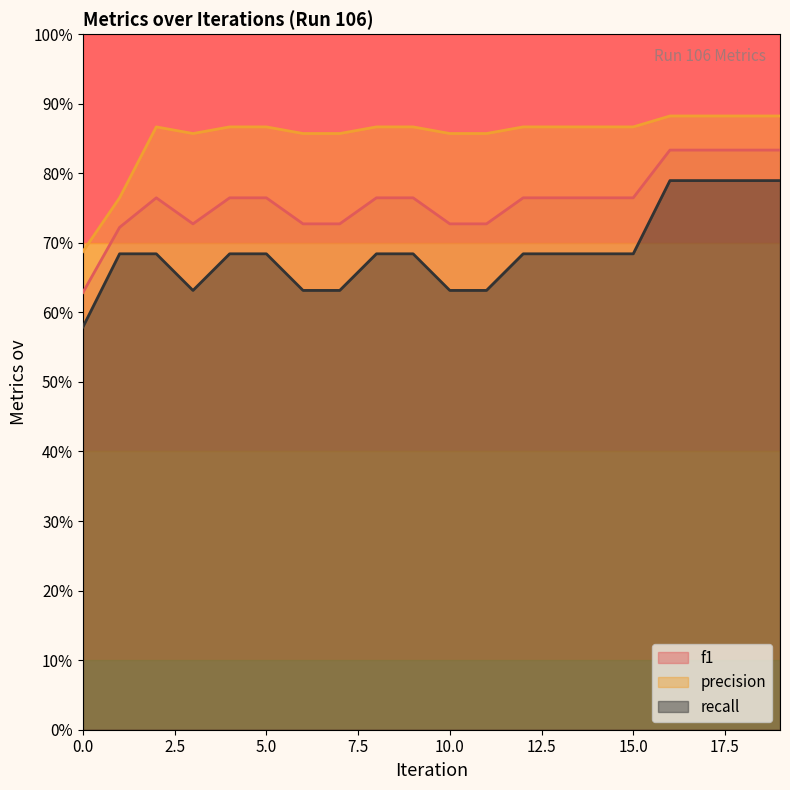

What are all the series names shown in the legend?

f1, precision, recall